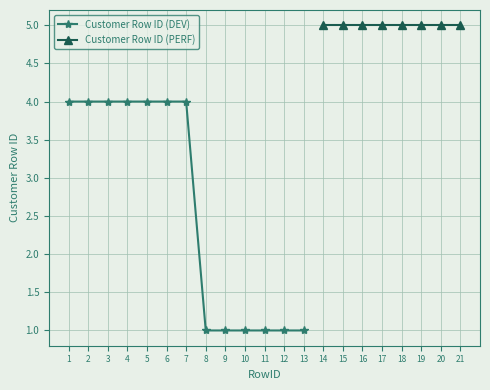

List the labels in order of value, smallest first.

8, 9, 10, 11, 12, 13, 1, 2, 3, 4, 5, 6, 7